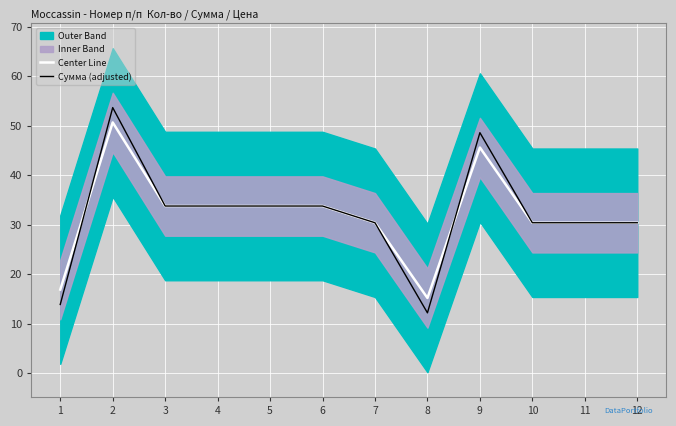

What is the difference between the maximum and minimum values in the Center Line series?

35.5